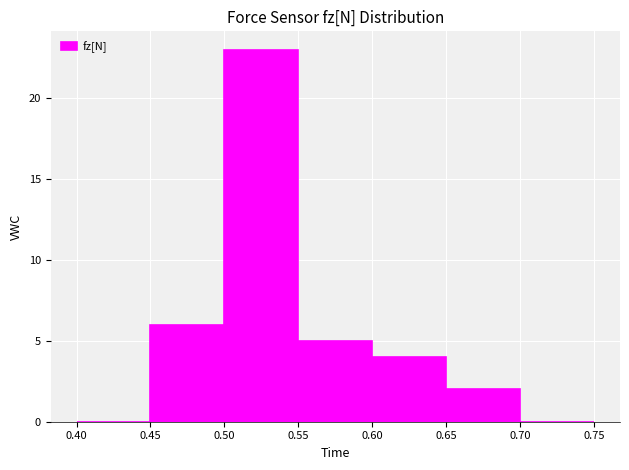

How tall is the bar that spans 0.55 to 0.60 on the x-axis? The values are not printed on the chart, so give them approximately, as read against the axis.

5